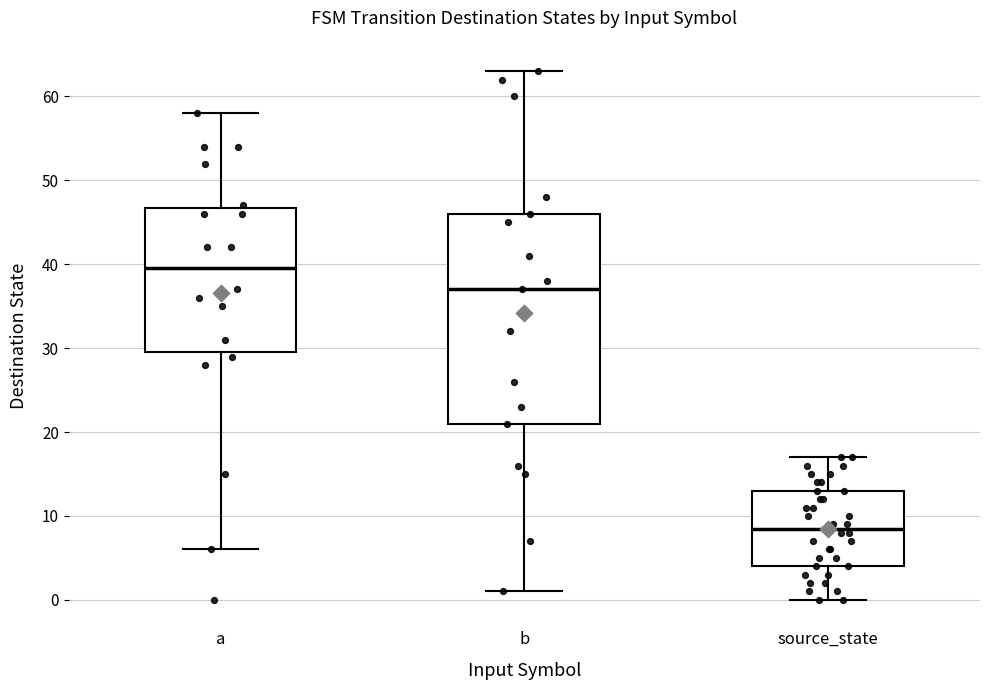

Reading left to right, read every box against the y-axis: the position of its median line, the range the box covers, and the ends of its whiskers. The values are not printed on the chart, so give them approximately, as read against the axis.

a: median 40, box 30 to 47, whiskers 6 to 58
b: median 37, box 21 to 46, whiskers 1 to 63
source_state: median 9, box 4 to 13, whiskers 0 to 17